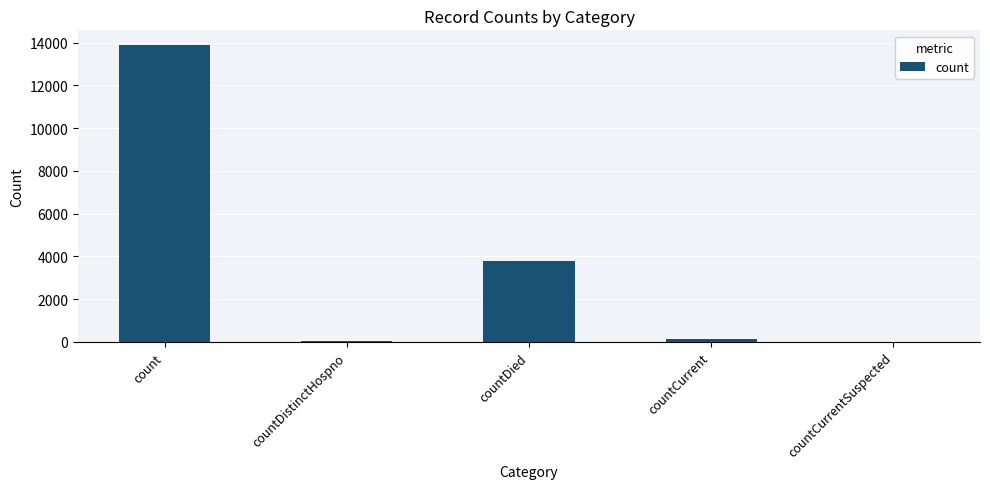

Is it true that the value at count is 22012?

False